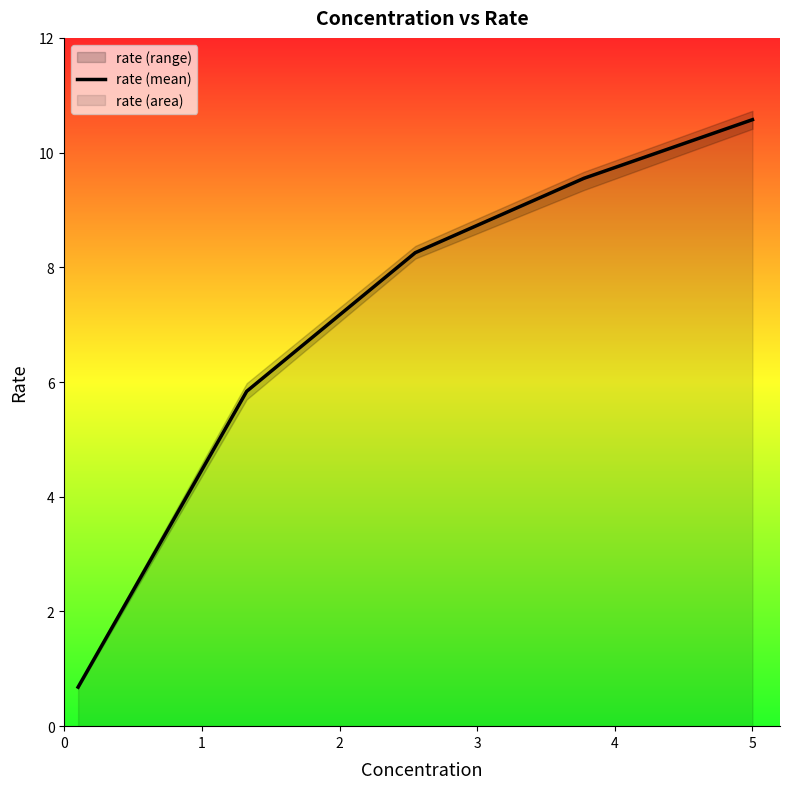

What is the difference between the values at 2 and 3?

1.3